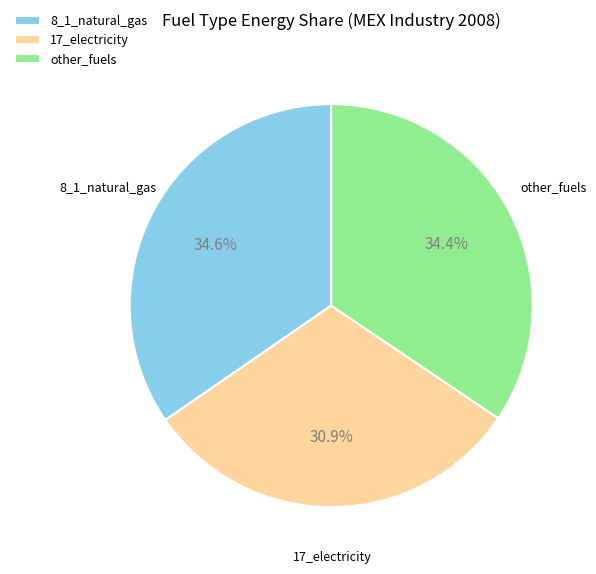

What percentage is the 17_electricity slice, to the nearest percent?

31%